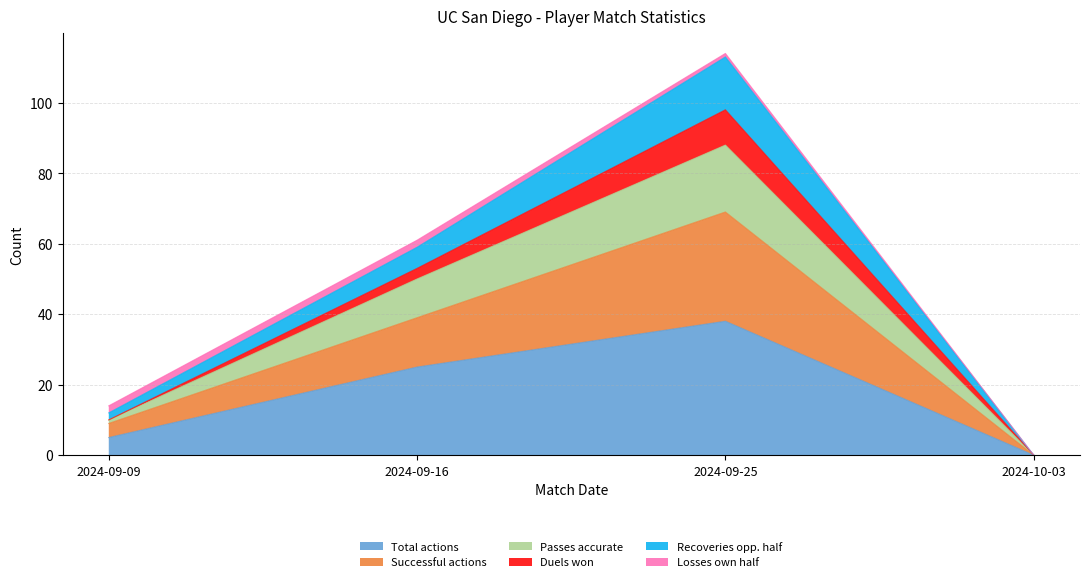

Rank the categories by Total actions value from lowest to highest.

2024-10-03, 2024-09-09, 2024-09-16, 2024-09-25